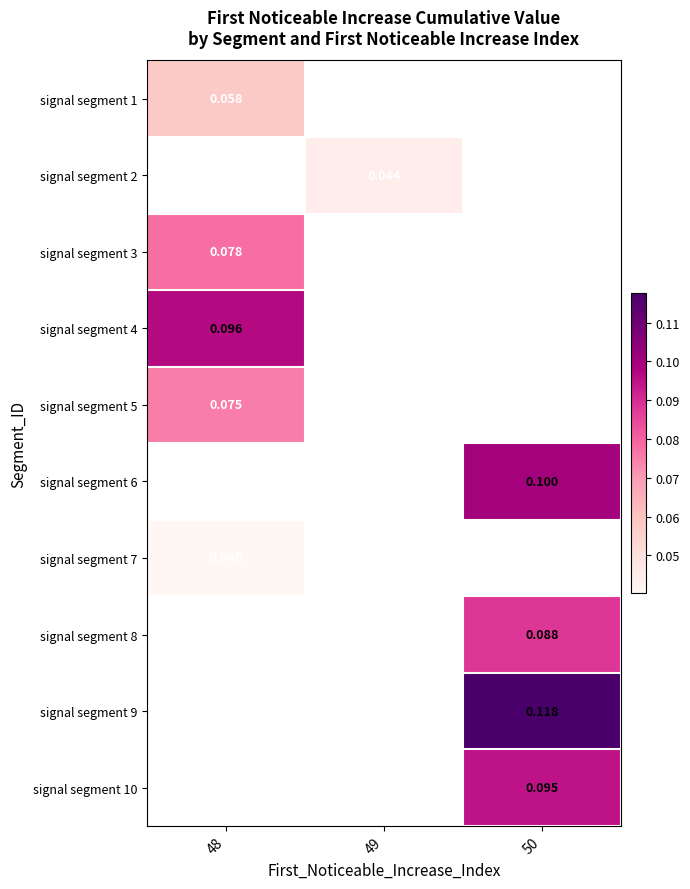

Count the number of data series in this chart.

10